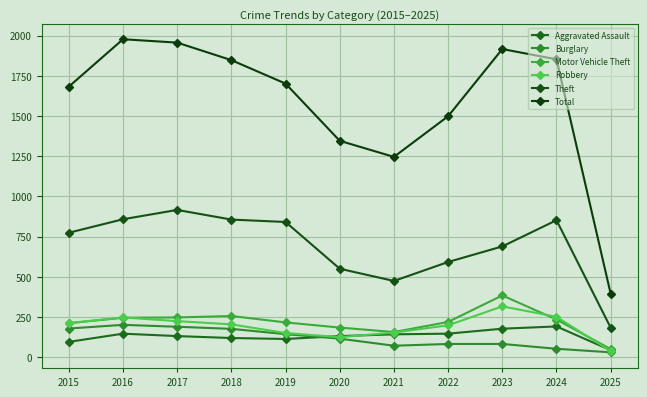

True or false: Aggravated Assault has more than 2 points higher than both neighbors.

False